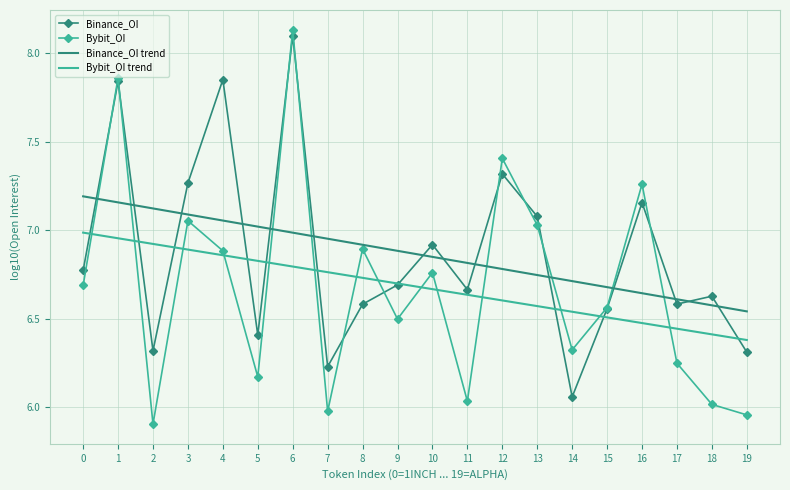

True or false: Binance_OI trend and Bybit_OI trend intersect in this chart.

False